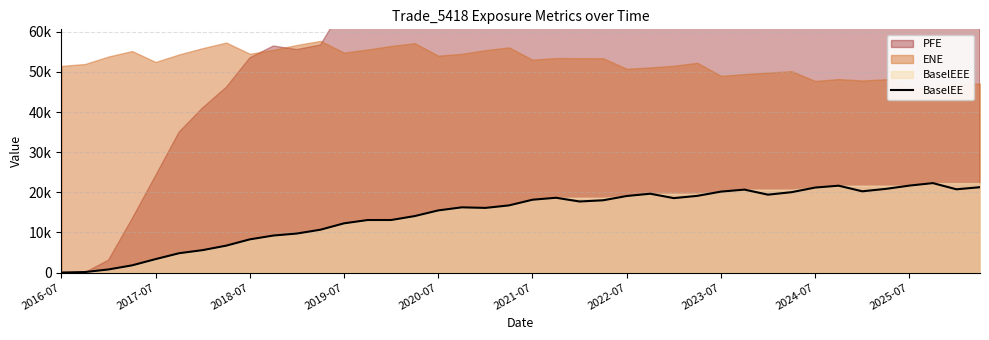

How many lines are shown in the chart?

1